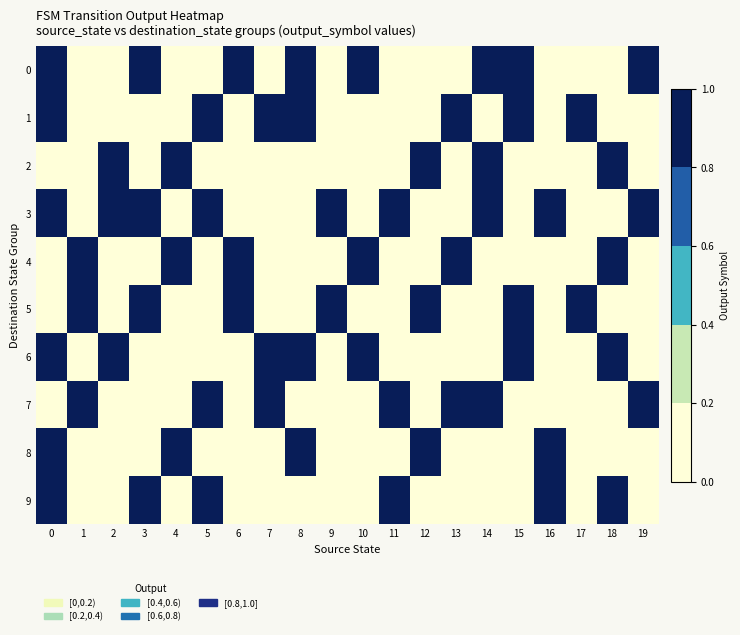

What is the total value across all series at 19?

3